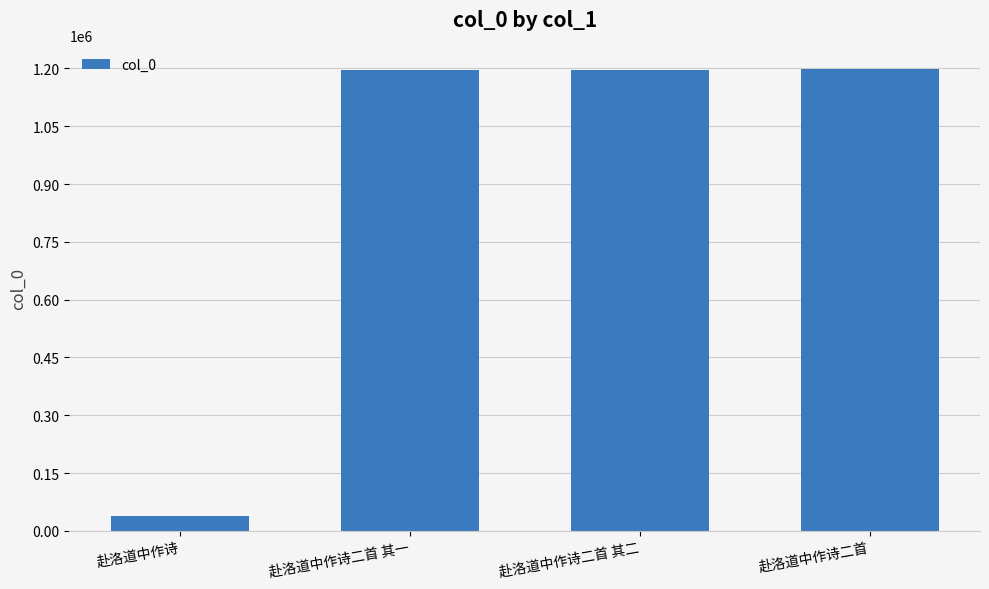

Approximately how many times larger is the value at 赴洛道中作诗二首 其一 compared to 赴洛道中作诗二首?

1.0